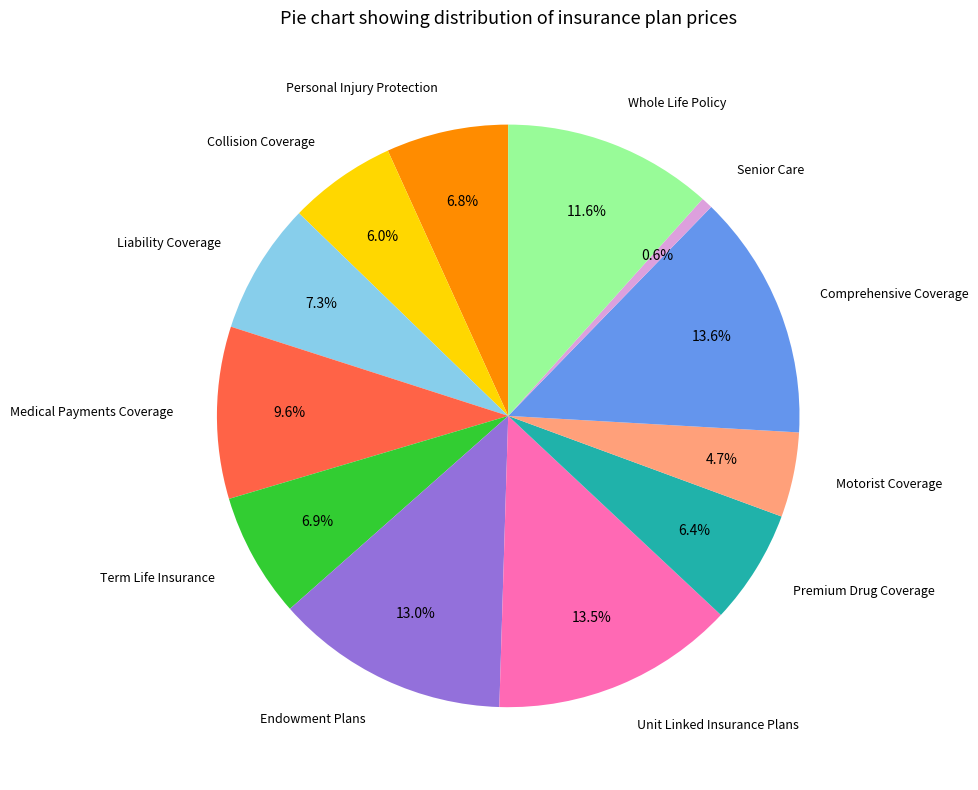

Is there any slice that represents more than half of the pie?

No